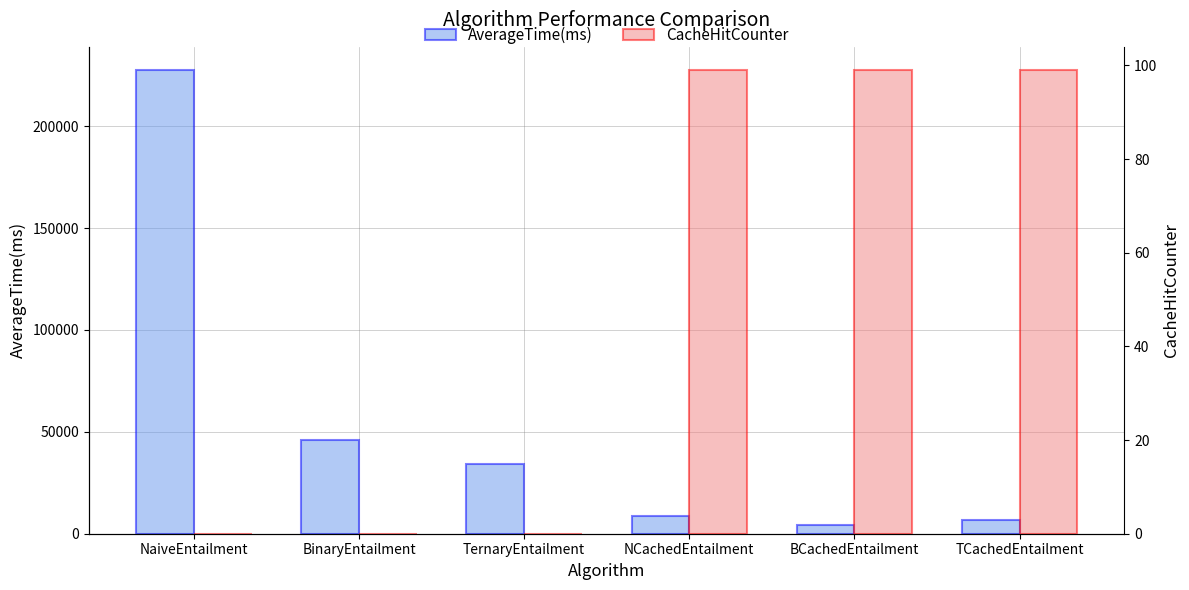

What is the sum of the AverageTime(ms) values at NCachedEntailment and BinaryEntailment?

54596